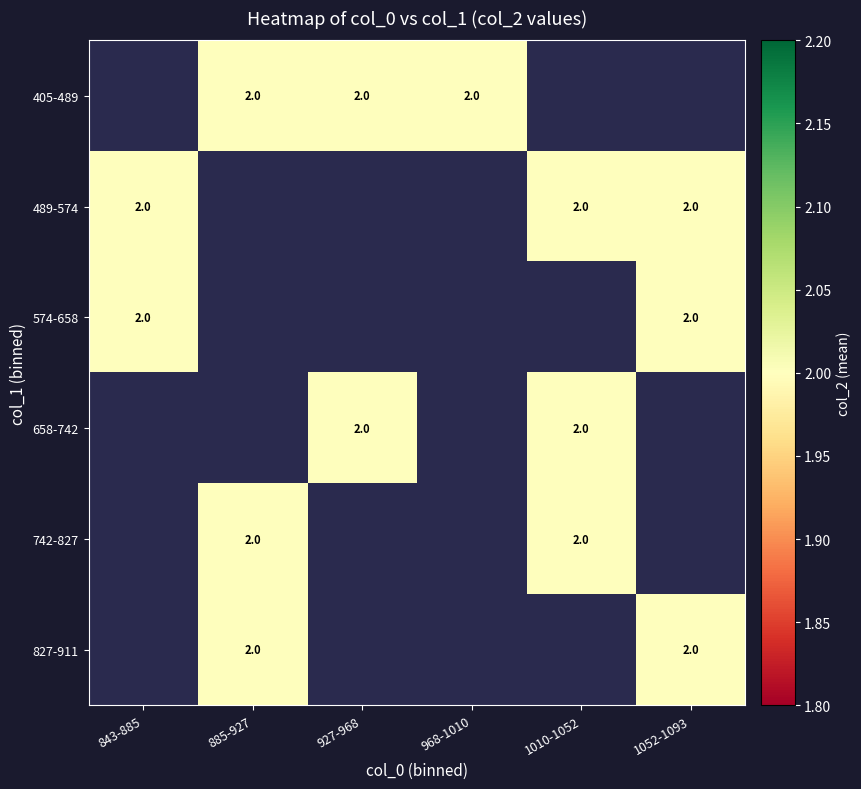

What is the greatest value displayed?

2.0